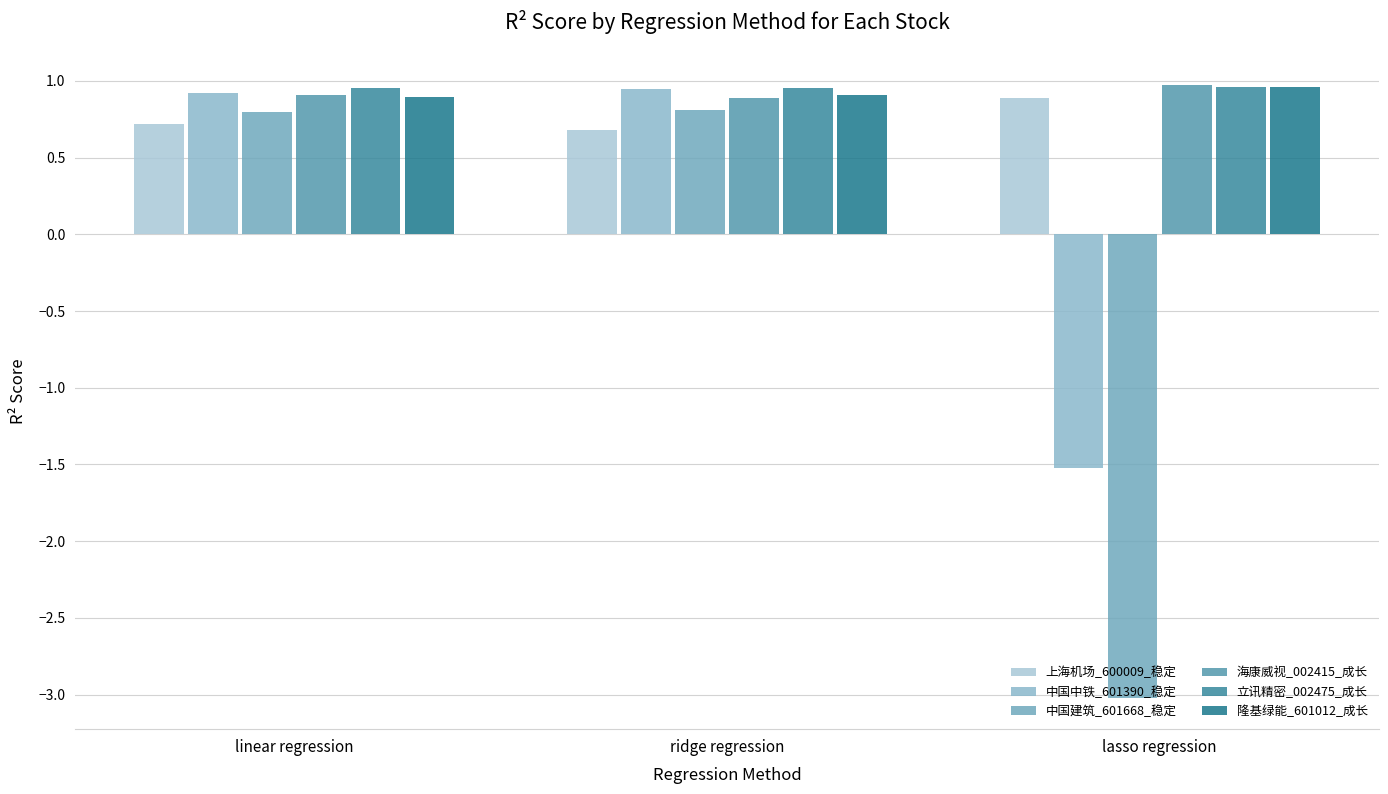

How many 海康威视_002415_成长 values are between 0 and 1?

3